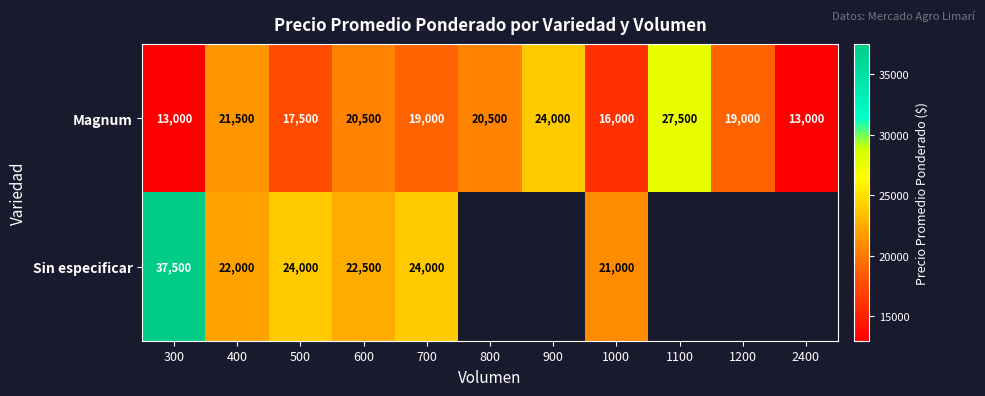

What is the average value of the Magnum series?

19227